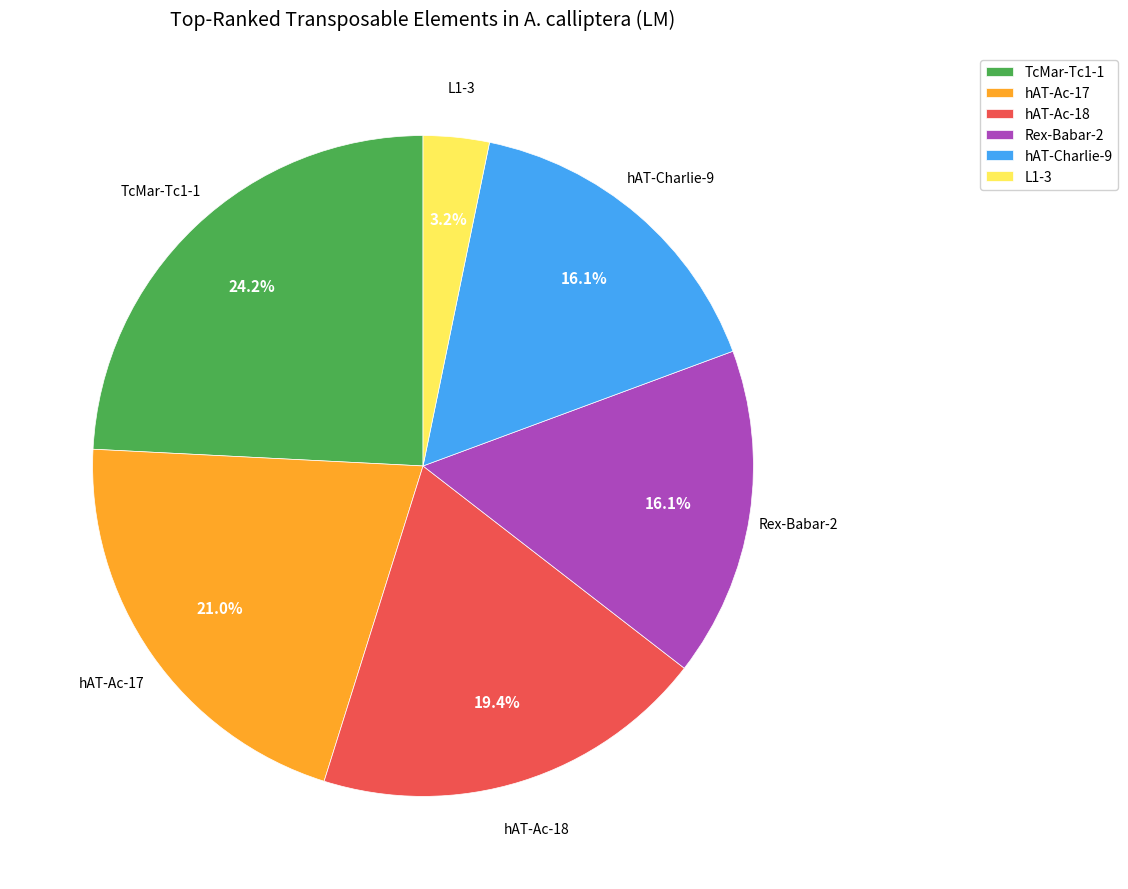

Does any single category account for the majority?

No